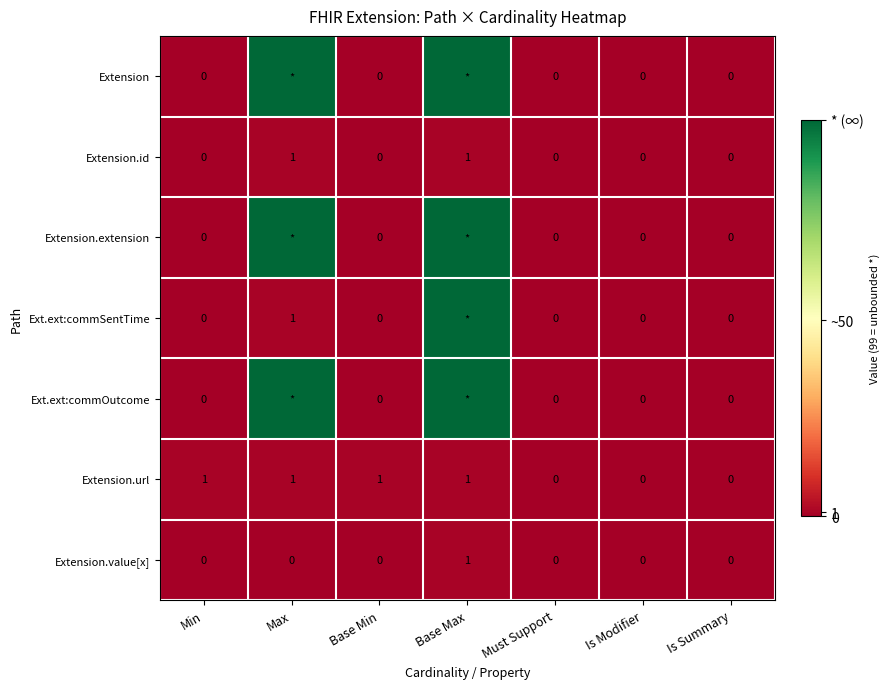

At which label does Extension.value[x] reach its peak?

Base Max